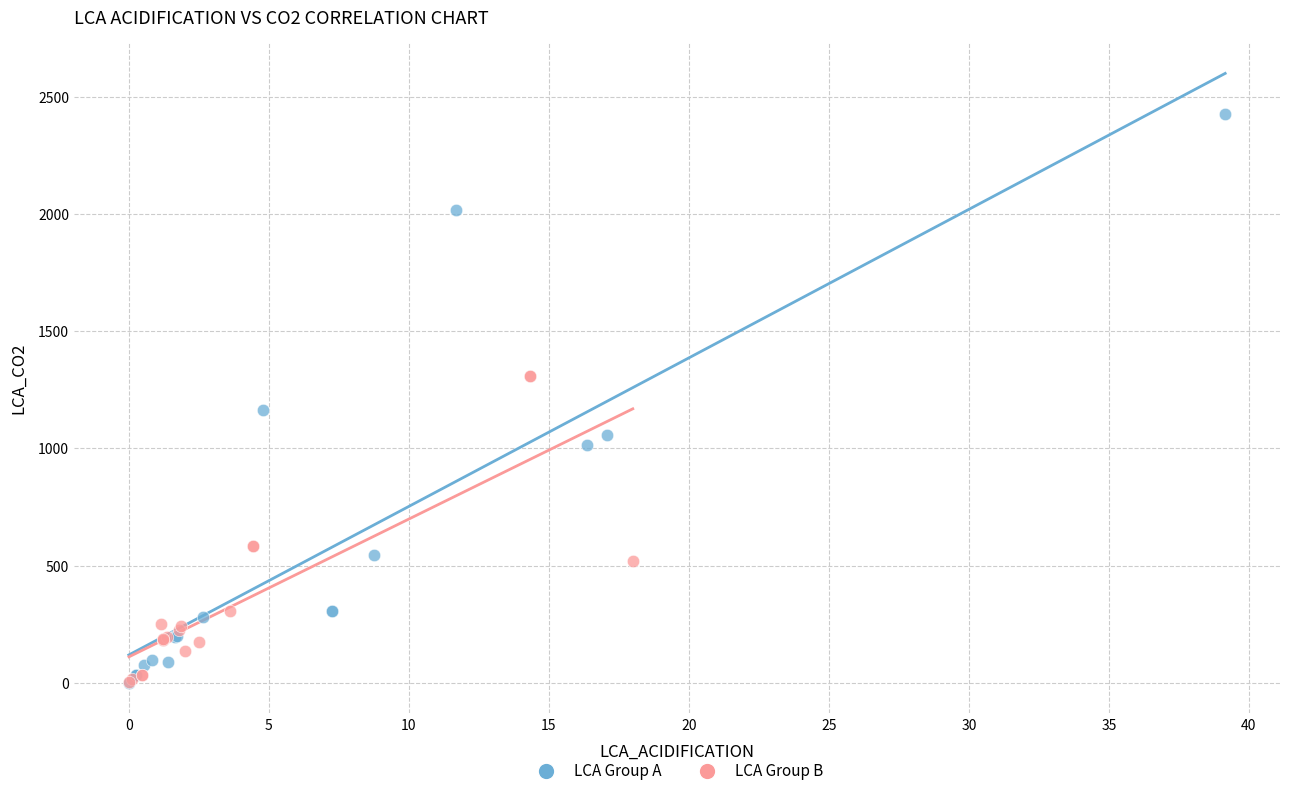

Which series reaches the maximum Y coordinate?

LCA Group A